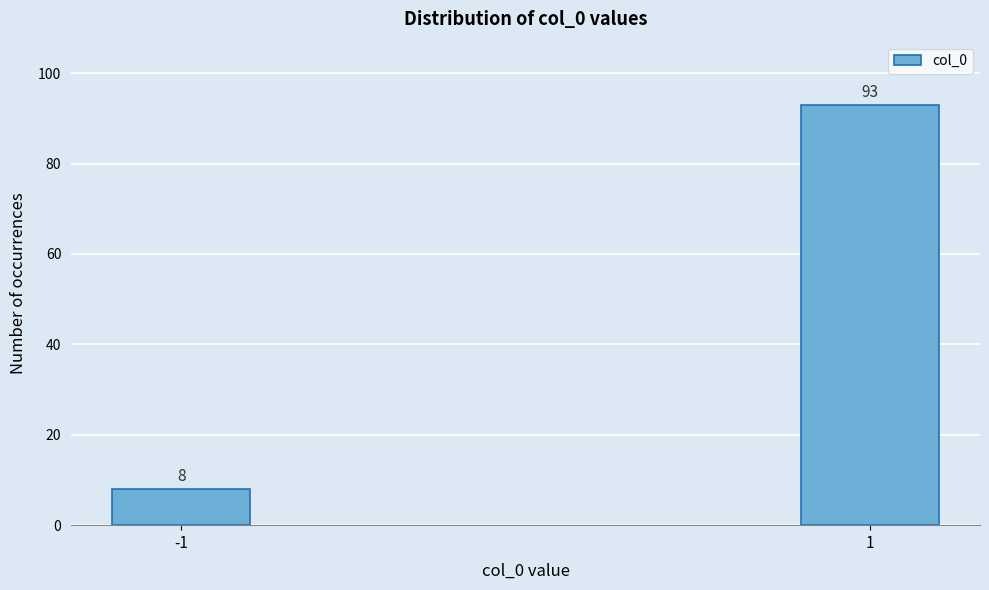

Reading left to right, what are all the values shown in this chart?

8	93